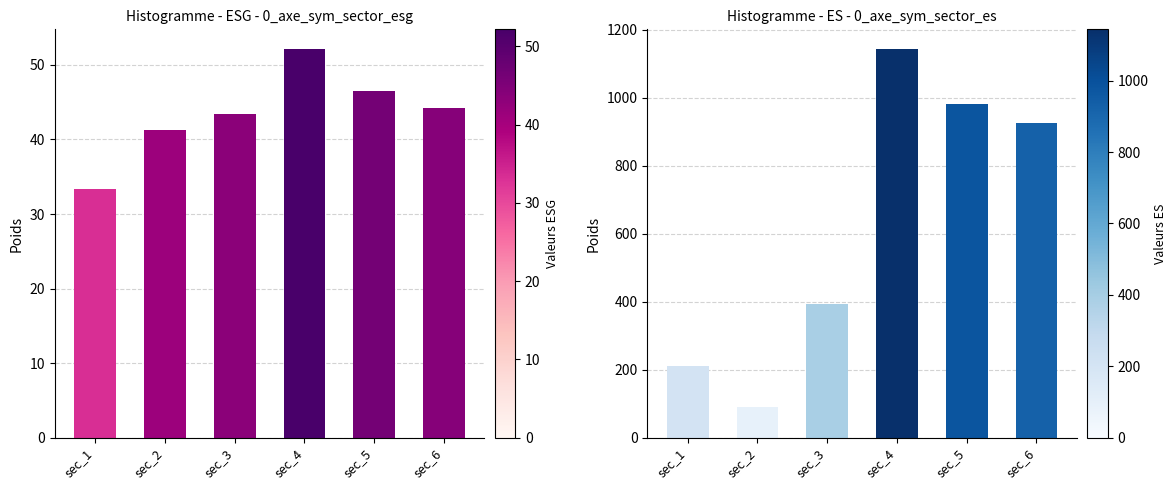

Rank the series by their average value, from highest to lowest.

es, esg